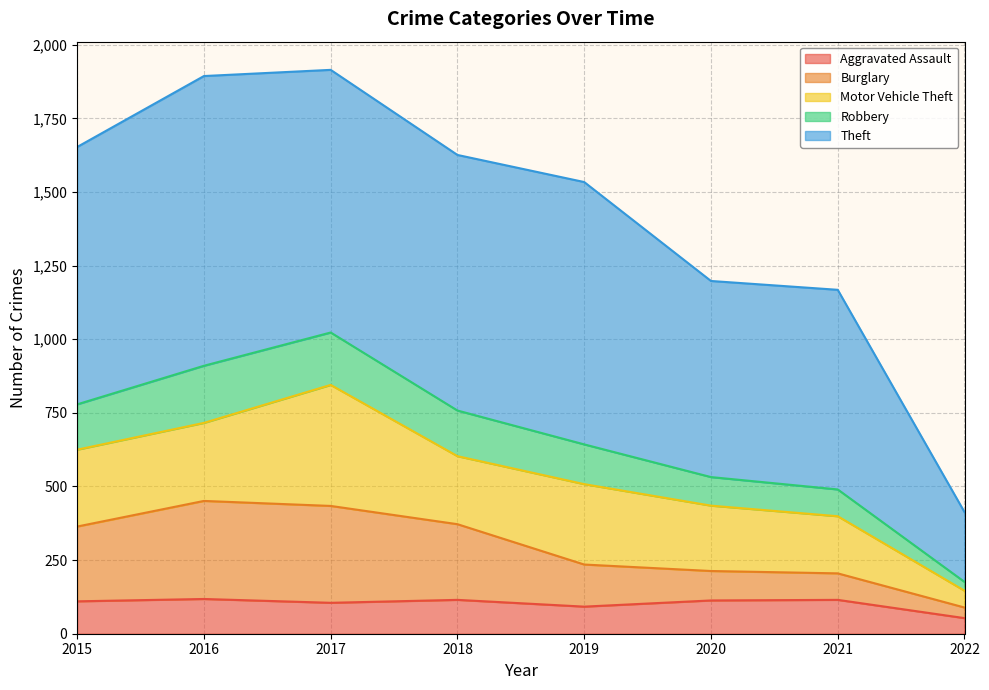

Is the value of Robbery at 2015 greater than the value of Aggravated Assault at 2022?

Yes